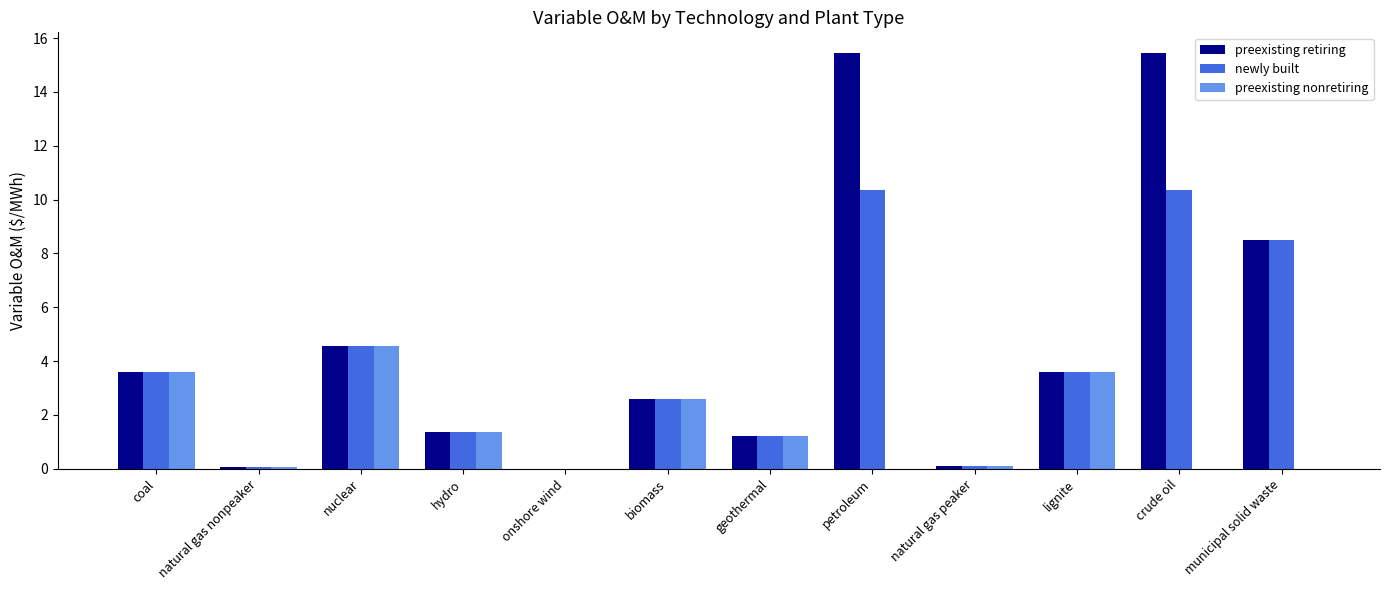

What is the average value of the preexisting nonretiring series?

1.4